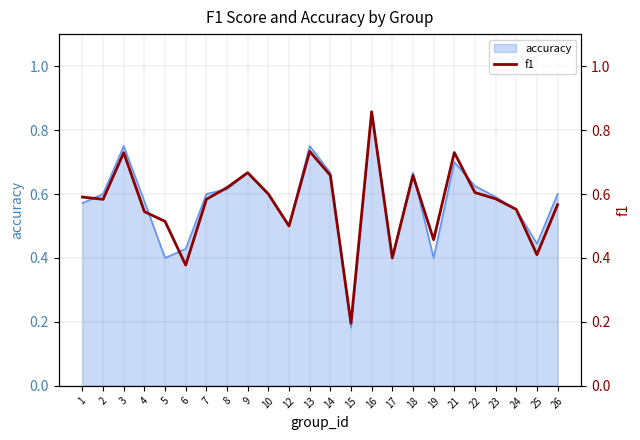

What is the smallest value displayed?

0.2